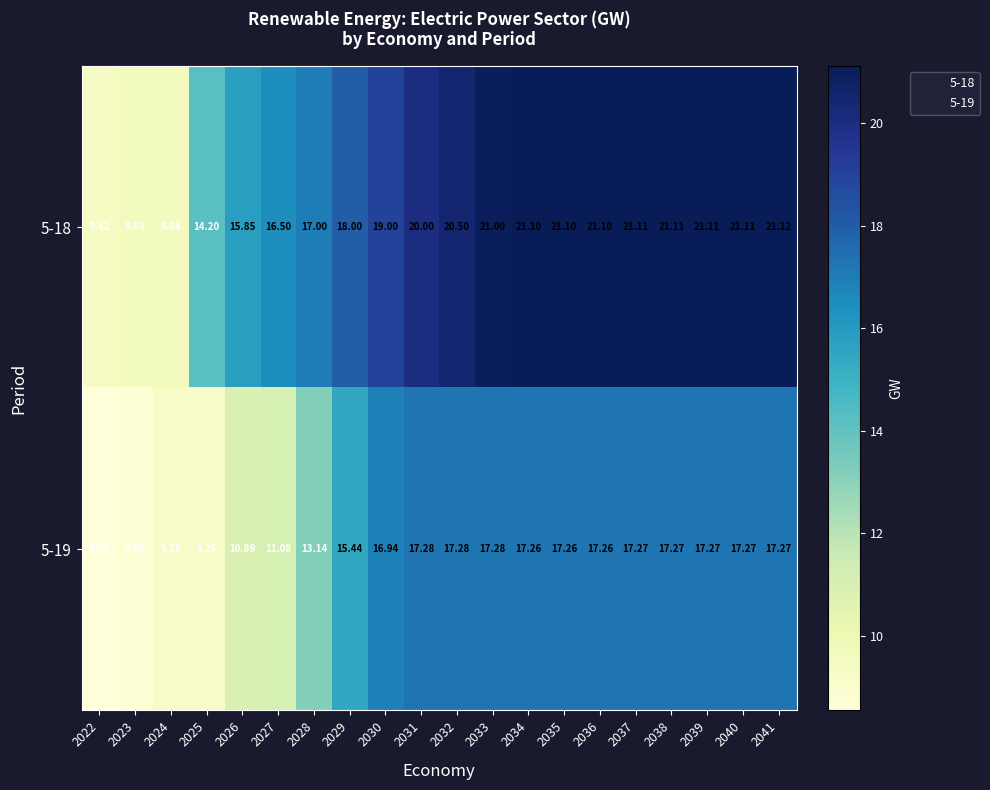

At which category does the chart reach its minimum across all series?

2022